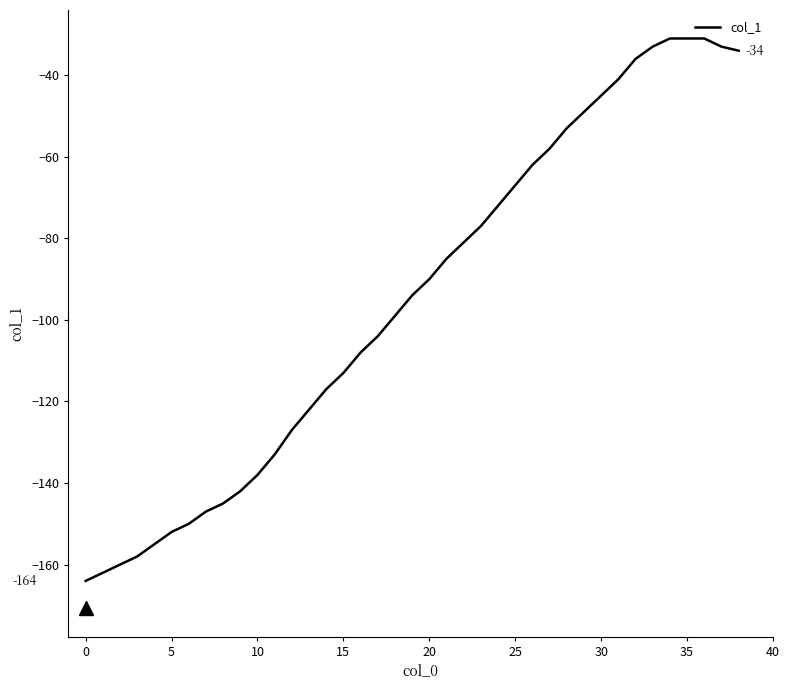

What is the greatest value displayed?

-31